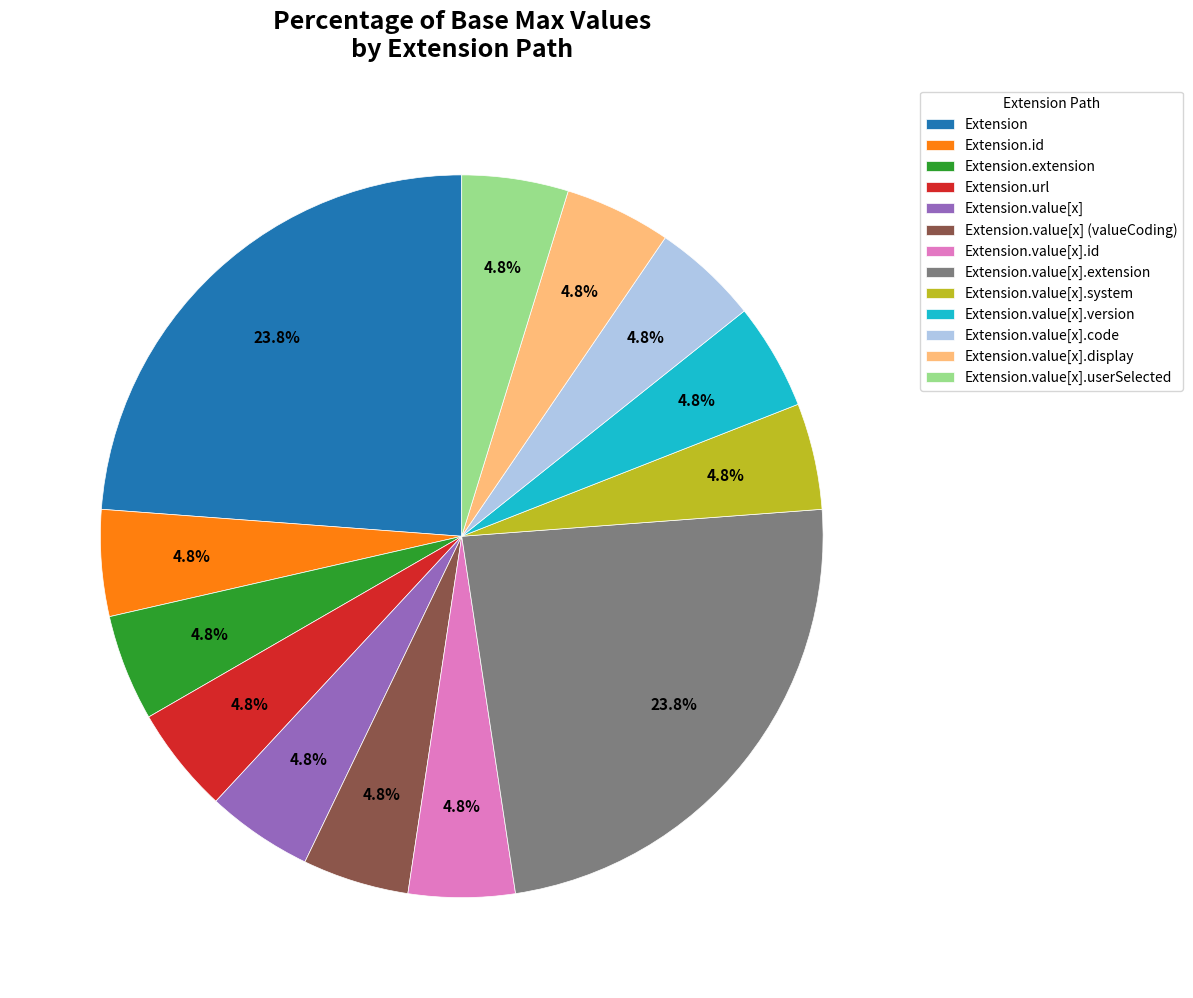

To the nearest percent, what is the average slice percentage?

8%